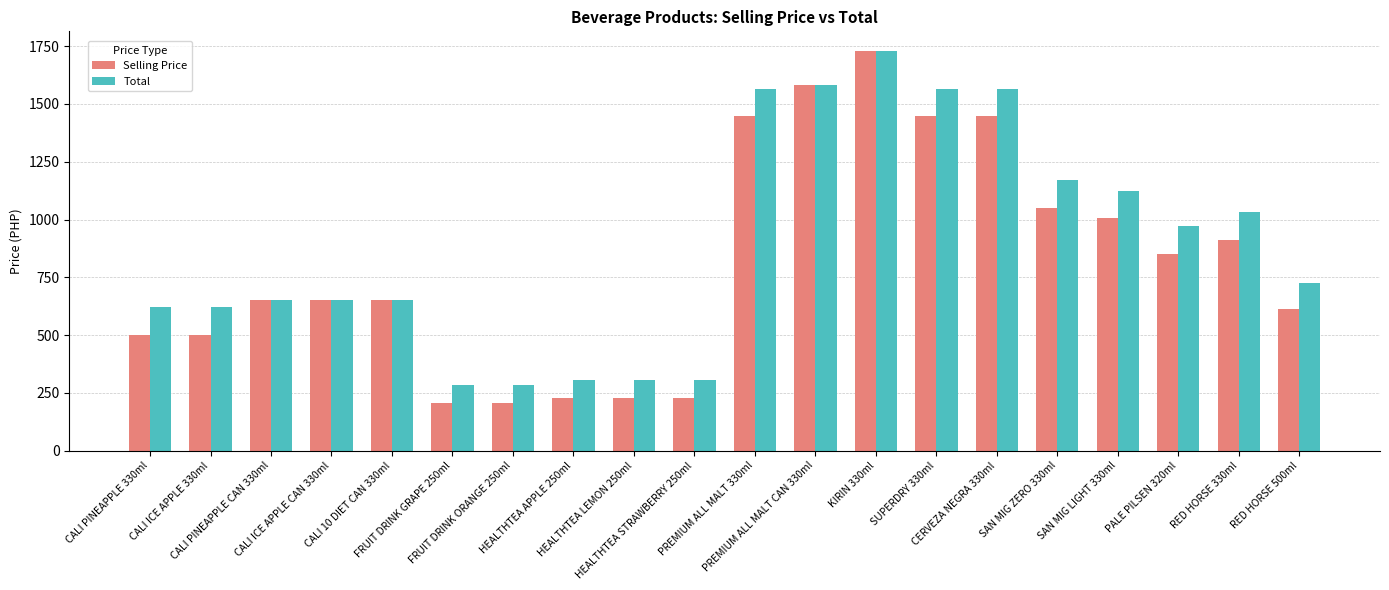

Which label corresponds to the largest value in the chart?

KIRIN 330ml